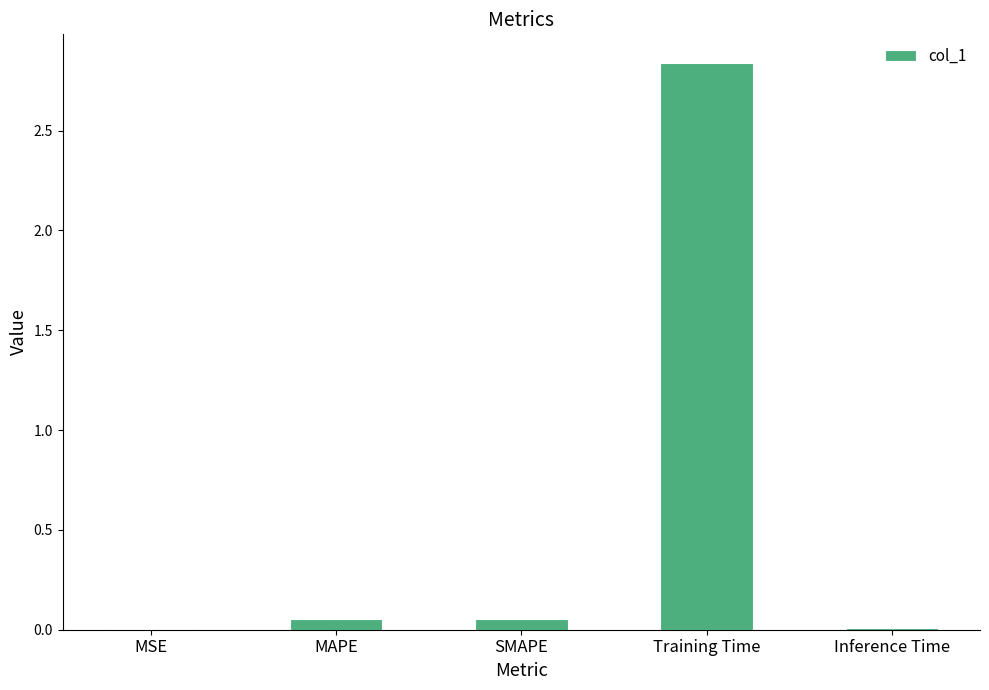

True or false: the data shows 3.8 at Training Time.

False